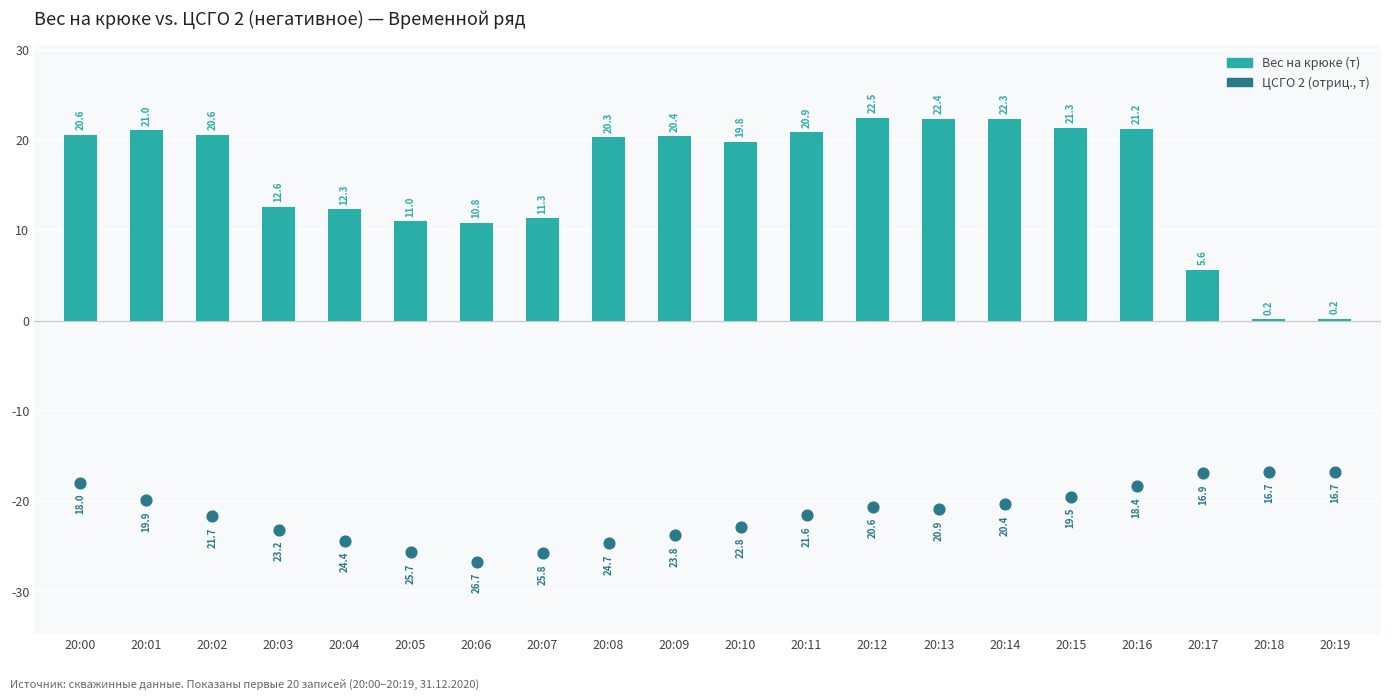

What is the total value across all series at 20:17?

-11.3